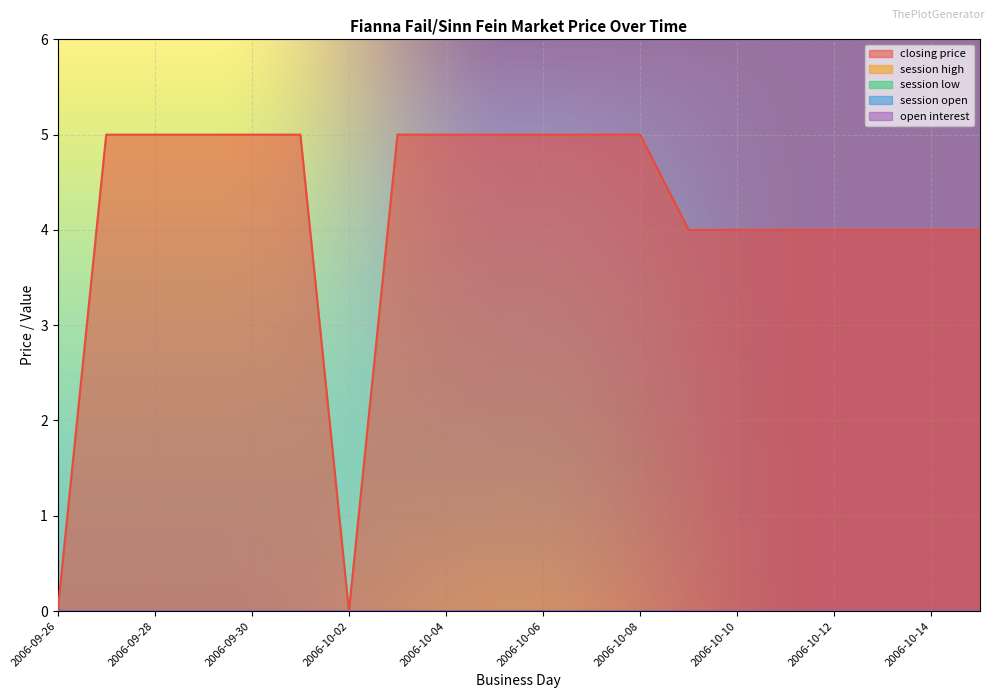

Reading left to right, transcribe all the data shown in this chart.

closing price: 0	5	5	5	5	5	0	5	5	5	5	5	5	4	4	4	4	4	4	4
session high: 0	0	0	0	0	0	0	0	0	0	0	0	0	0	0	0	0	0	0	0
session low: 0	0	0	0	0	0	0	0	0	0	0	0	0	0	0	0	0	0	0	0
session open: 0	0	0	0	0	0	0	0	0	0	0	0	0	0	0	0	0	0	0	0
open interest: 0	0	0	0	0	0	0	0	0	0	0	0	0	0	0	0	0	0	0	0